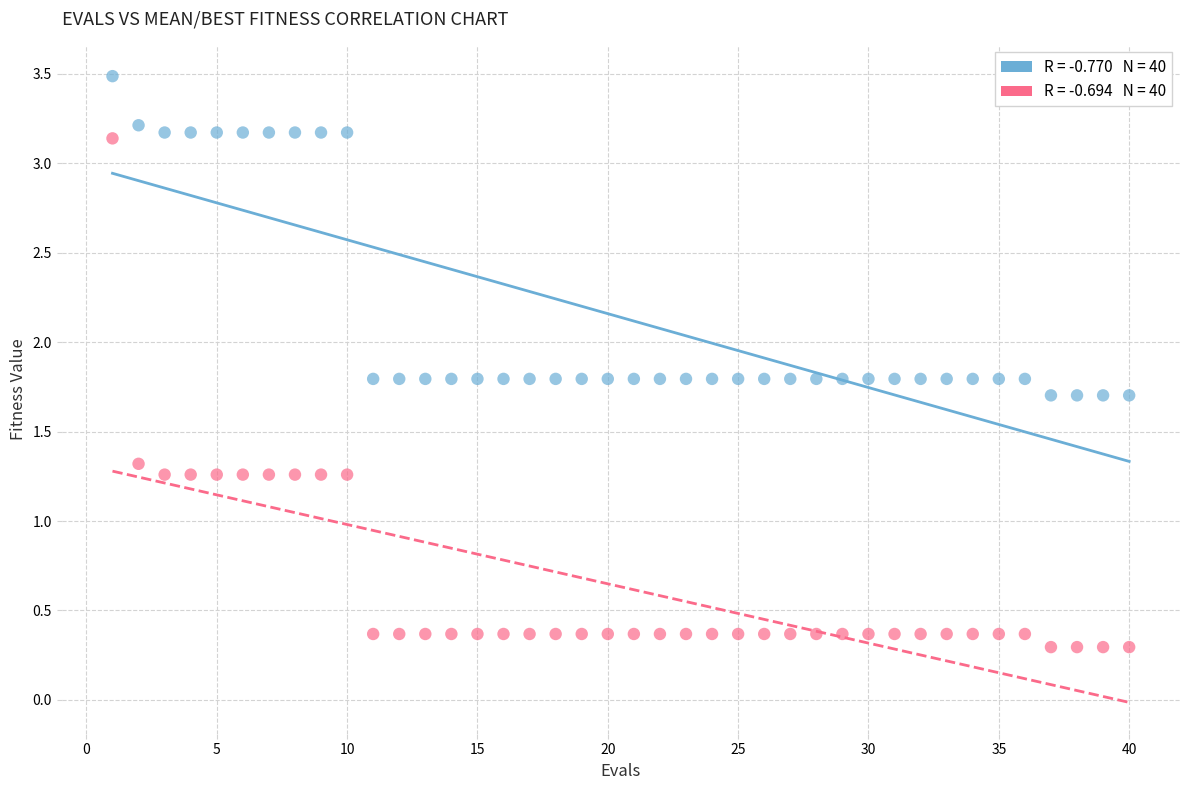

Across all data points, what is the range of X values (max minus min)?

39.0